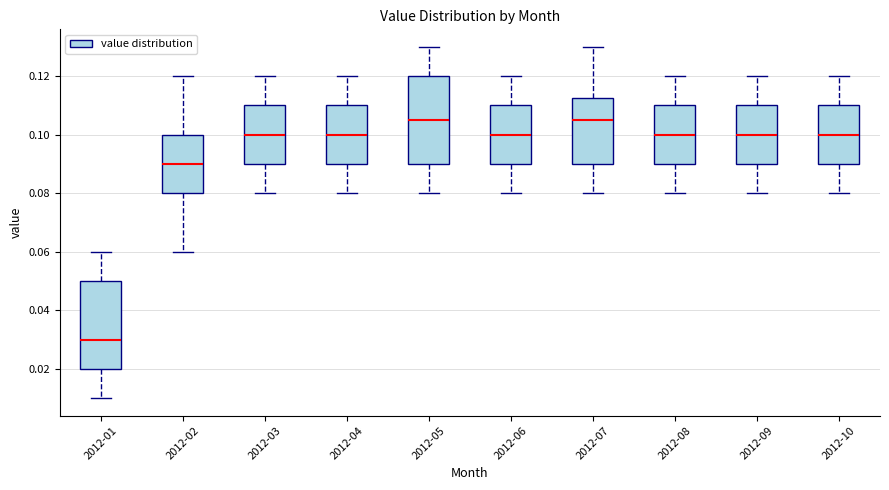

Reading left to right, read every box against the y-axis: the position of its median line, the range the box covers, and the ends of its whiskers. The values are not printed on the chart, so give them approximately, as read against the axis.

2012-01: median 0.030, box 0.020 to 0.050, whiskers 0.010 to 0.060
2012-02: median 0.090, box 0.080 to 0.100, whiskers 0.060 to 0.120
2012-03: median 0.100, box 0.090 to 0.110, whiskers 0.080 to 0.120
2012-04: median 0.100, box 0.090 to 0.110, whiskers 0.080 to 0.120
2012-05: median 0.106, box 0.090 to 0.120, whiskers 0.080 to 0.130
2012-06: median 0.100, box 0.090 to 0.110, whiskers 0.080 to 0.120
2012-07: median 0.106, box 0.090 to 0.112, whiskers 0.080 to 0.130
2012-08: median 0.100, box 0.090 to 0.110, whiskers 0.080 to 0.120
2012-09: median 0.100, box 0.090 to 0.110, whiskers 0.080 to 0.120
2012-10: median 0.100, box 0.090 to 0.110, whiskers 0.080 to 0.120